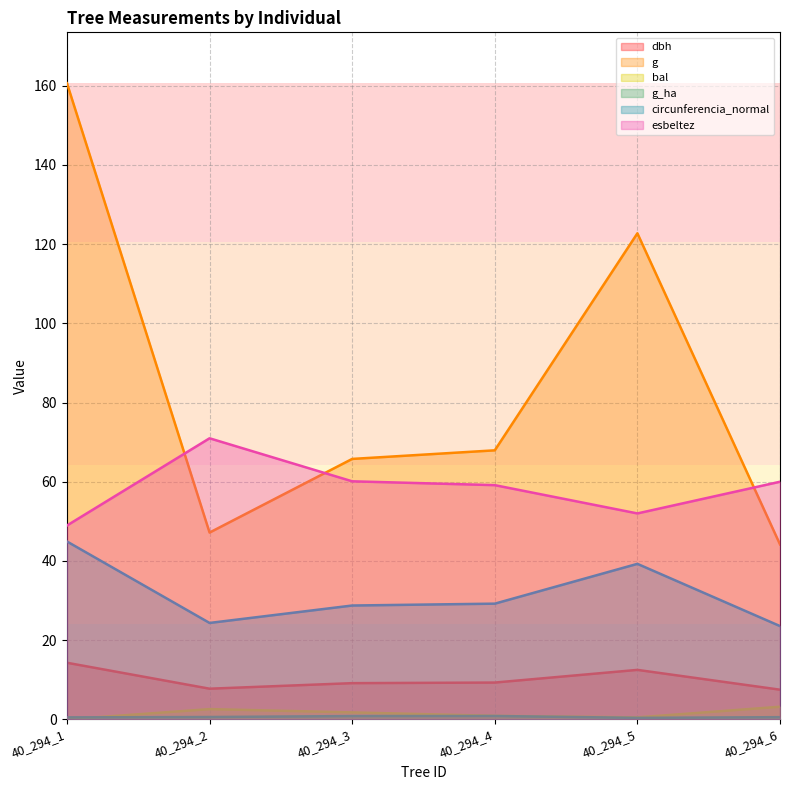

How many lines are shown in the chart?

6